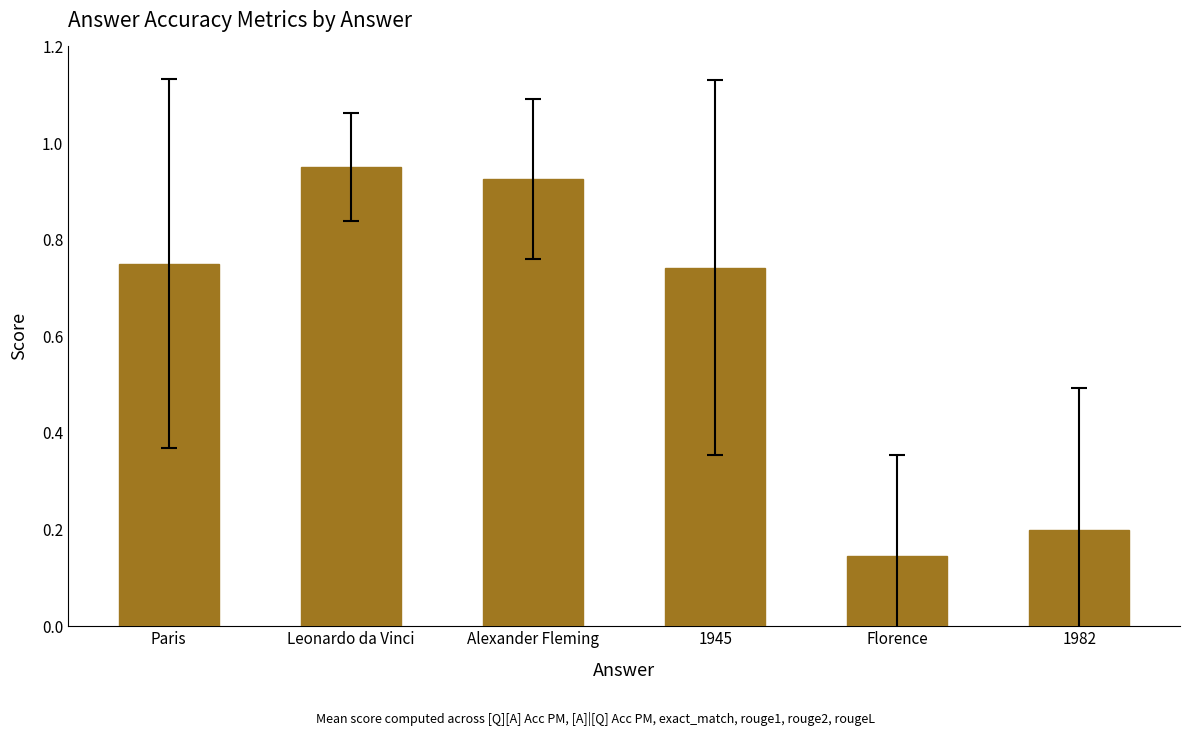

What is the change in value from Paris to 1982?

-0.6